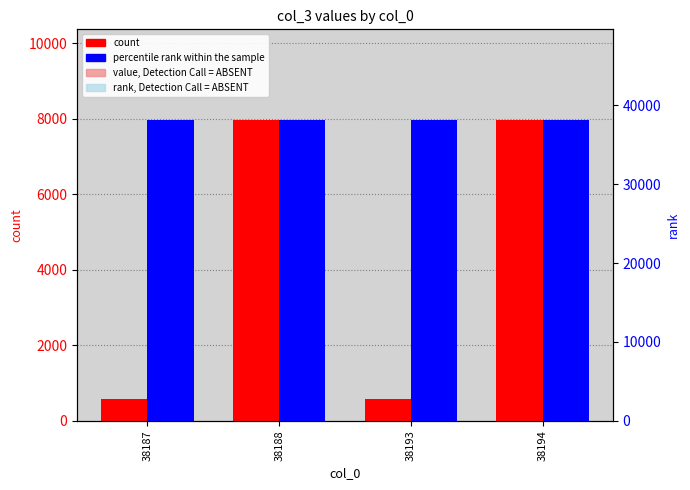

What is the greatest value displayed?

38194